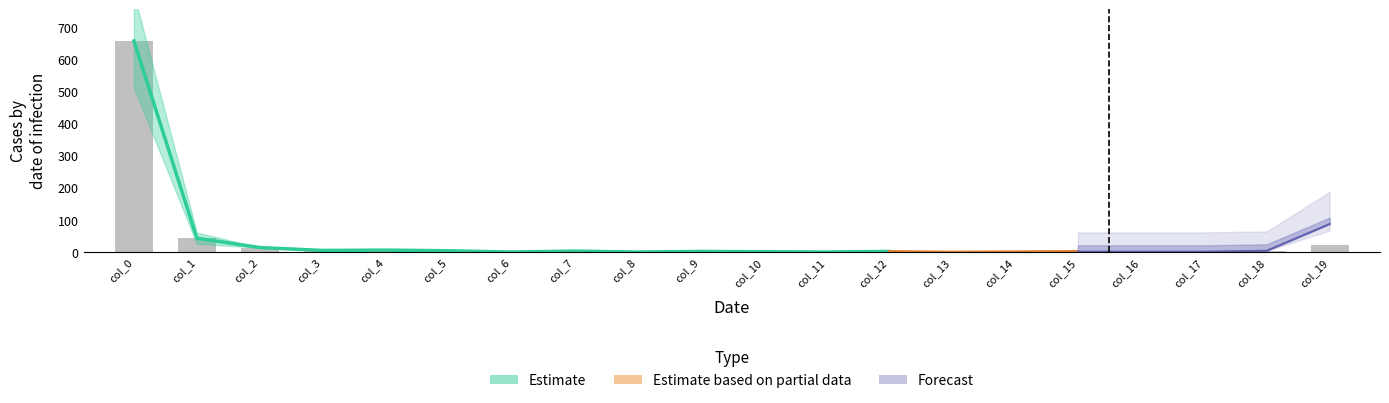

List the labels in order of value, largest first.

col_0, col_1, col_19, col_2, col_4, col_3, col_5, col_7, col_18, col_9, col_12, col_15, col_10, col_14, col_16, col_6, col_8, col_11, col_13, col_17